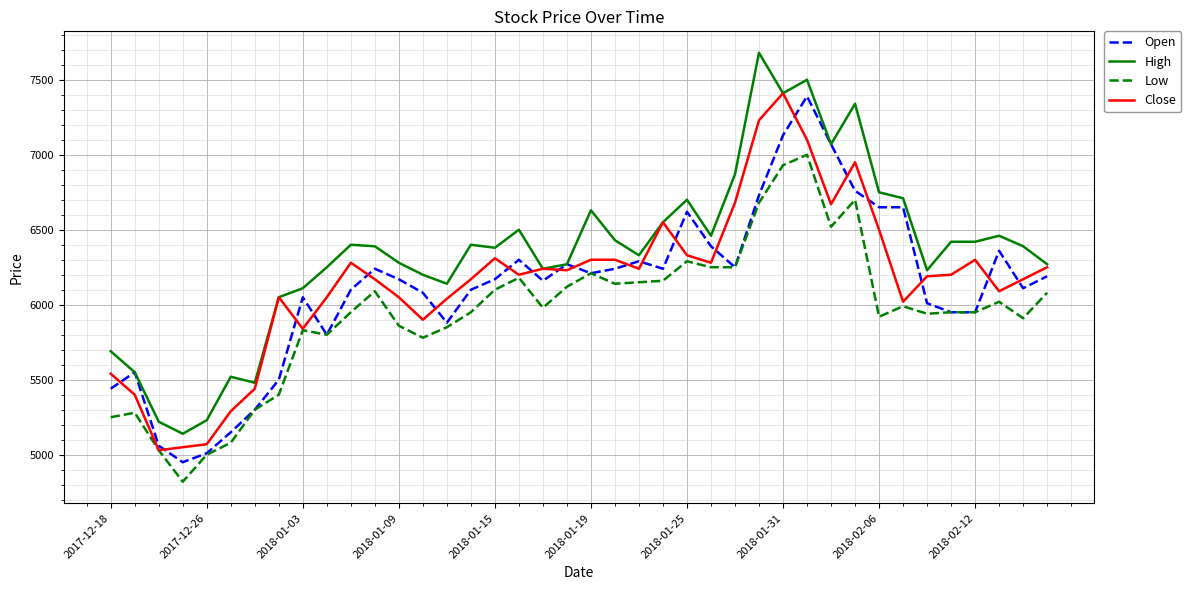

Which series has the widest spread of values?

High